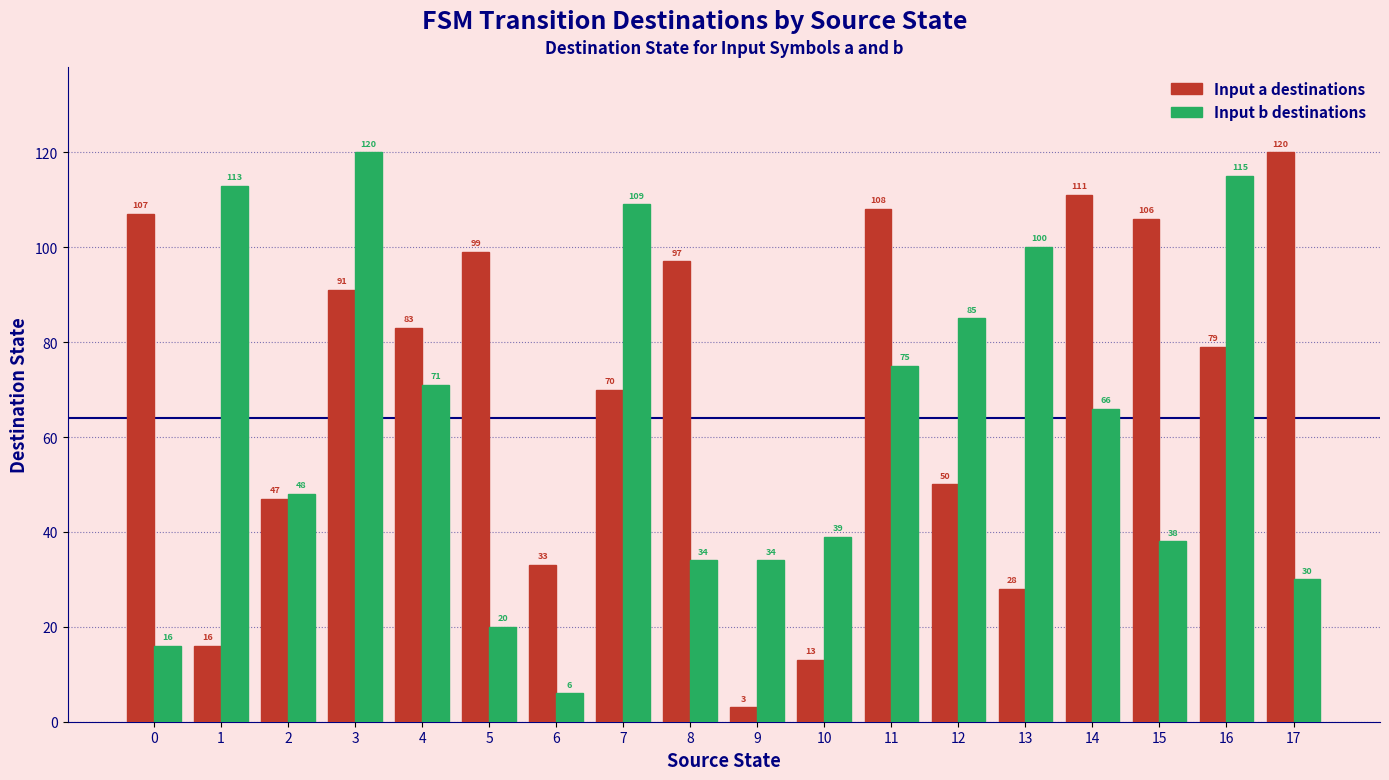

What is the value of the Input a destinations bar at the 12th from the left?

108